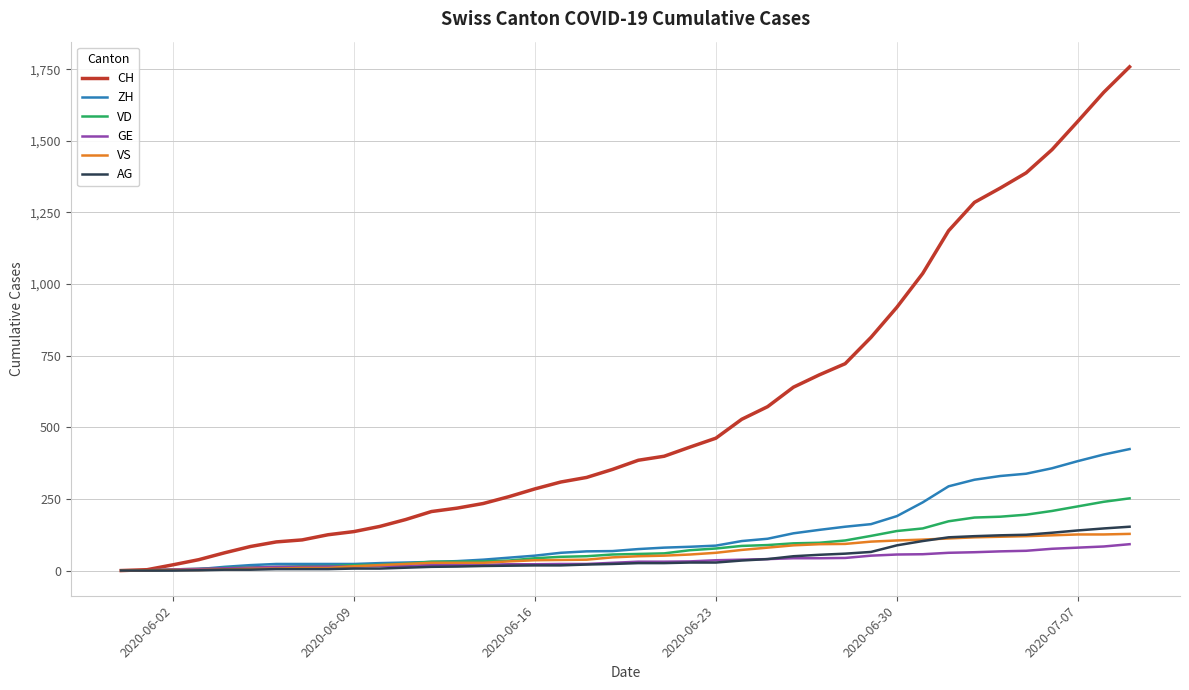

Which series has the widest spread of values?

CH